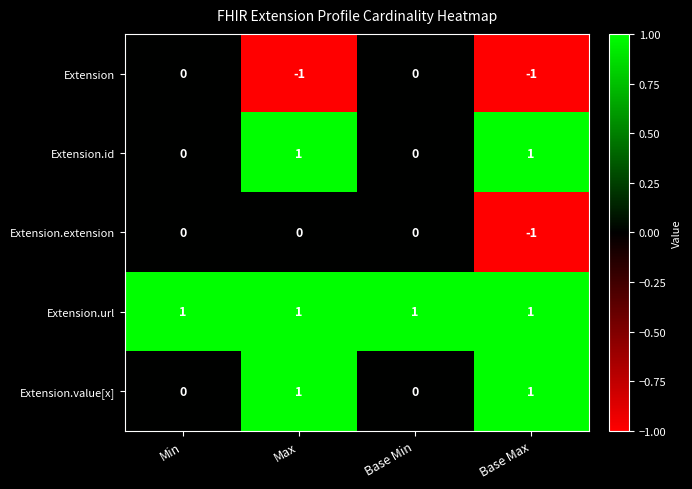

Count the number of data series in this chart.

5